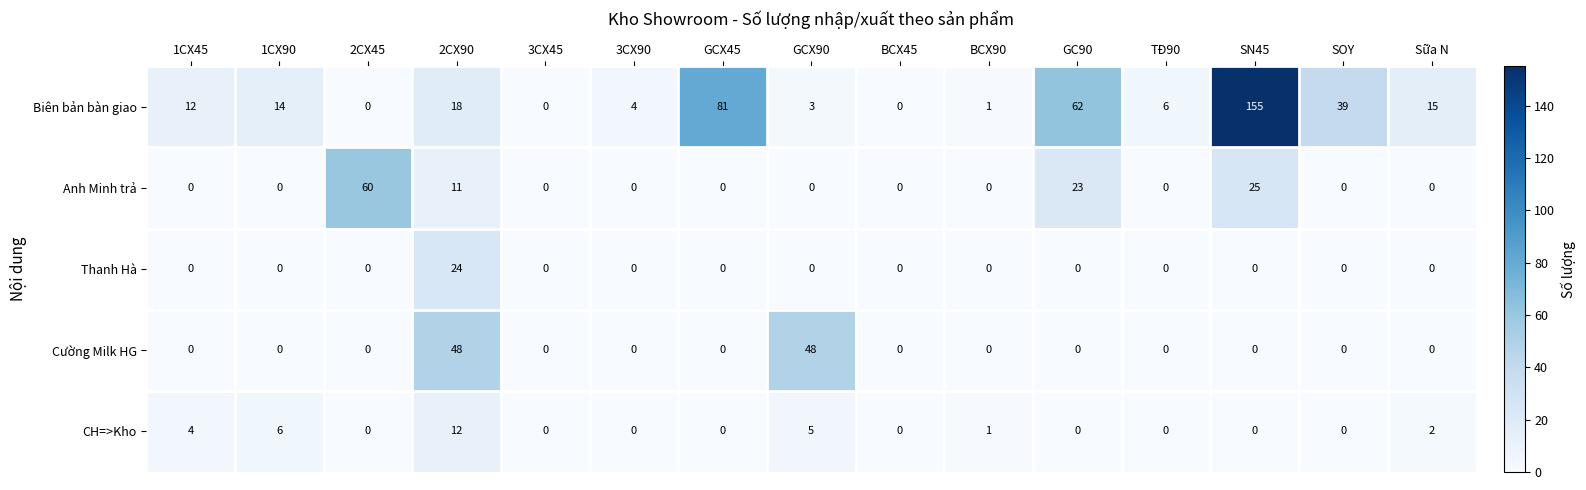

What is the spread (max minus min) of values at Sữa N?

15